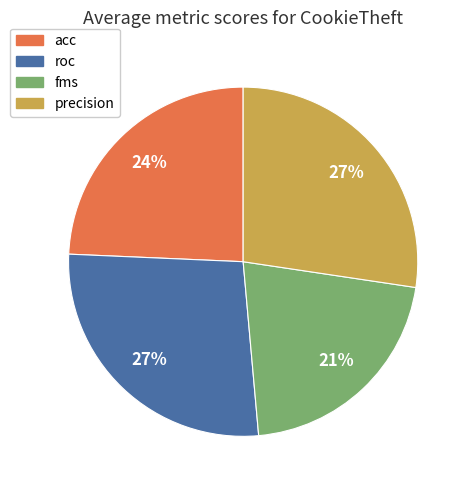

Combined, do precision and fms account for over 50%?

No